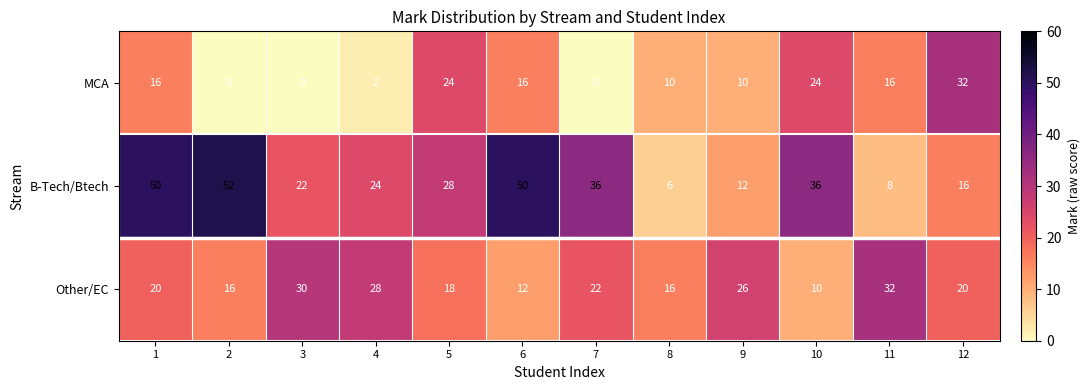

What is the total value across all series at 3?

52